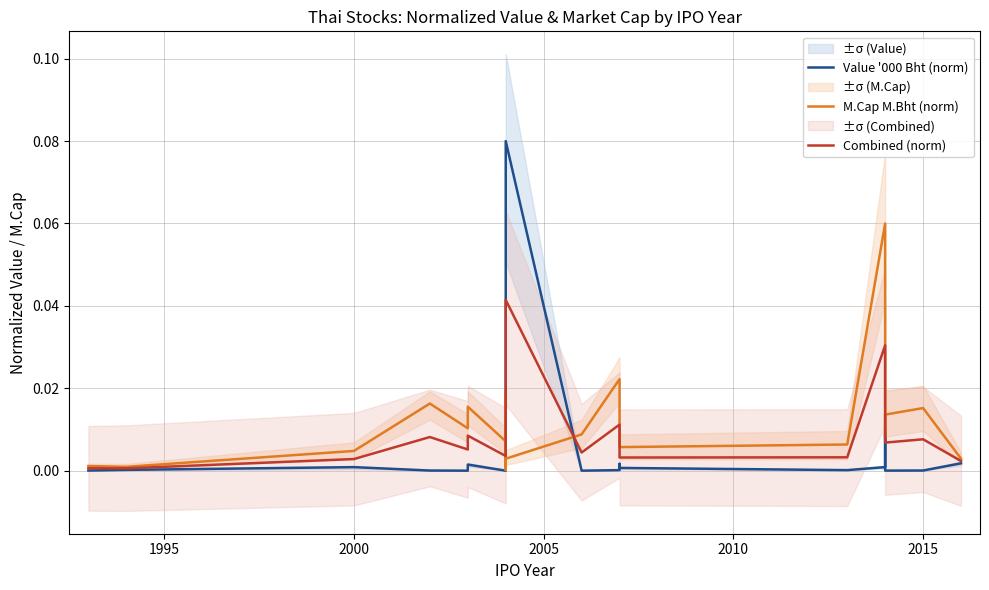

Rank the series by their maximum value, from highest to lowest.

Value '000 Bht (norm), M.Cap M.Bht (norm), Combined (norm)